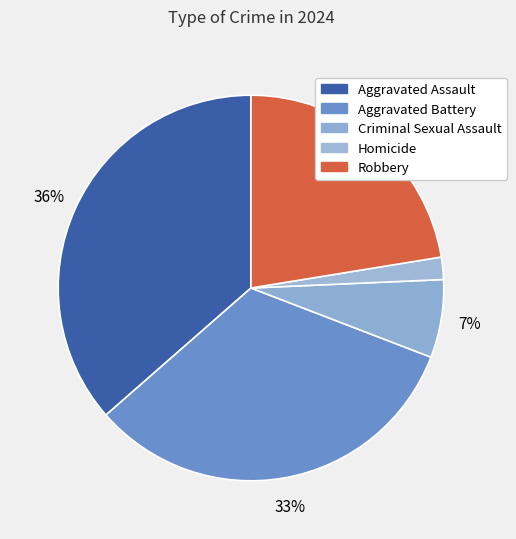

How many segments does this pie chart have?

5